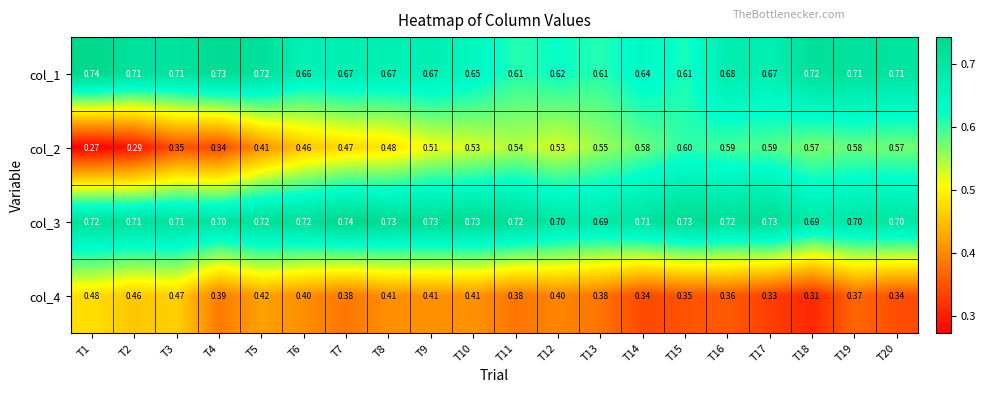

Is the value of col_1 at T11 greater than the value of col_2 at T19?

Yes